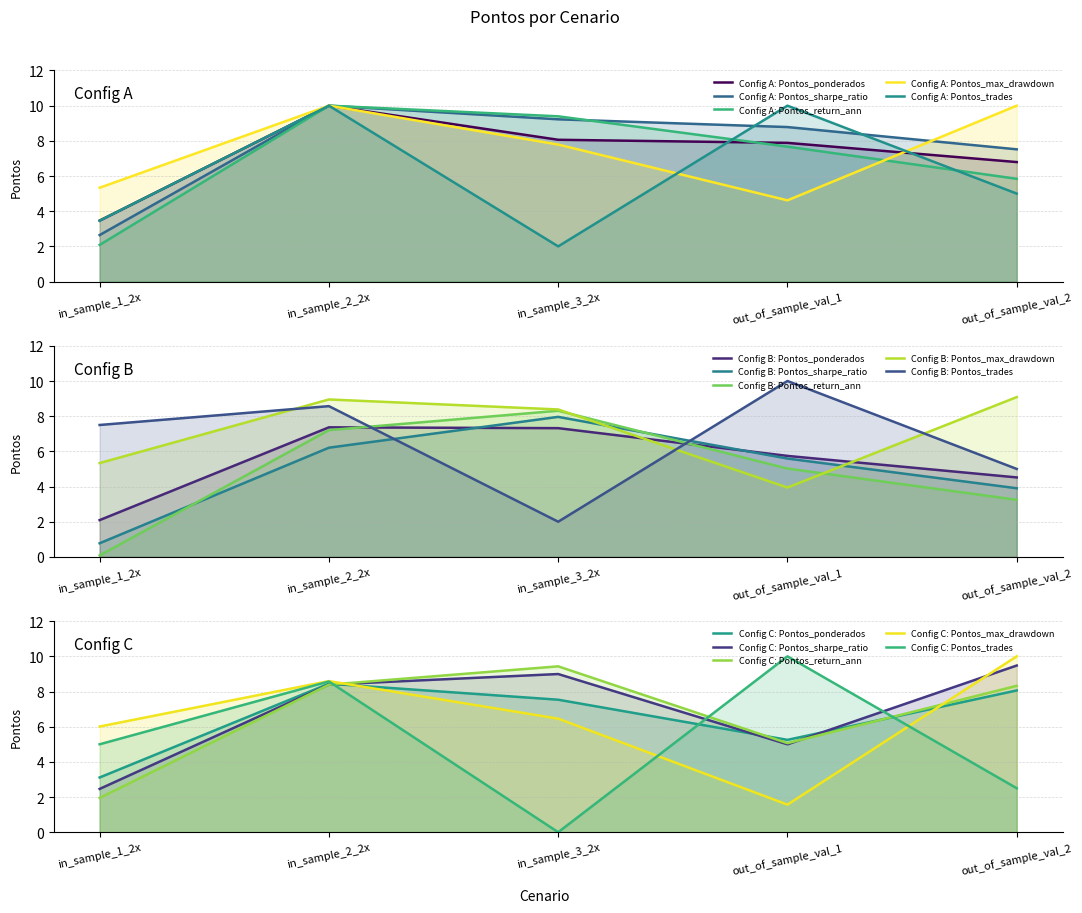

The value of Pontos_sharpe_ratio at out_of_sample_val_1 is 8.8. True or false?

True